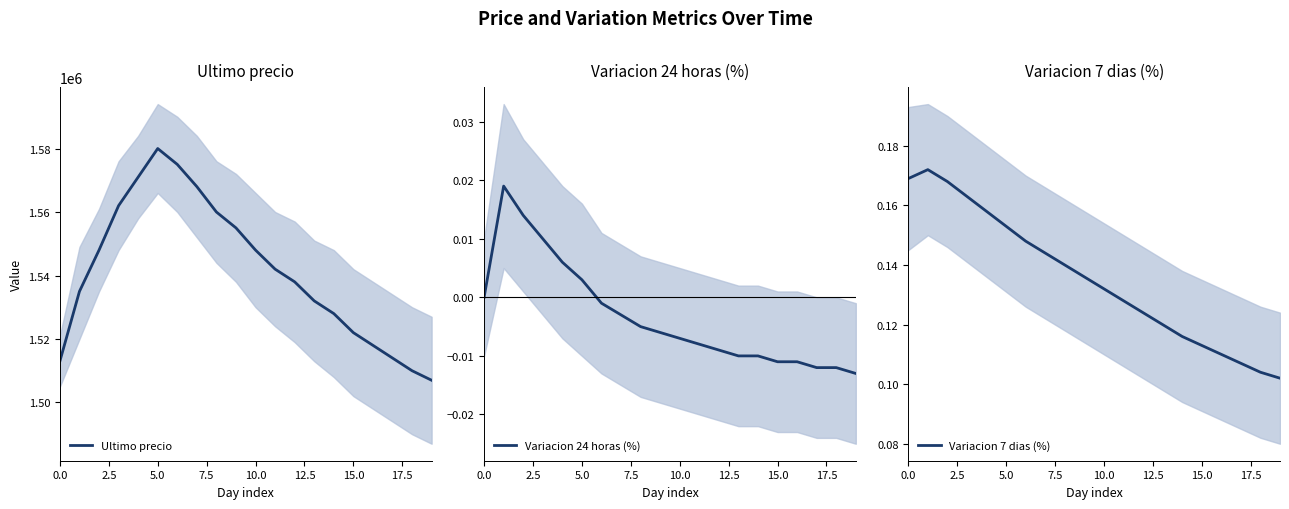

Reading right to left, extract all data points from this chart.

Ultimo precio: 1507000.0	1510000.0	1514000.0	1518000.0	1522000.0	1528000.0	1532000.0	1538000.0	1542000.0	1548000.0	1555000.0	1560000.0	1568000.0	1575000.0	1580000.0	1571000.0	1562000.0	1548000.0	1534999.0	1513030.0
Variacion 24 horas (%): -0.0	-0.0	-0.0	-0.0	-0.0	-0.0	-0.0	-0.0	-0.0	-0.0	-0.0	-0.0	-0.0	-0.0	0.0	0.0	0.0	0.0	0.0	0.0
Variacion 7 dias (%): 0.1	0.1	0.1	0.1	0.1	0.1	0.1	0.1	0.1	0.1	0.1	0.1	0.1	0.1	0.2	0.2	0.2	0.2	0.2	0.2